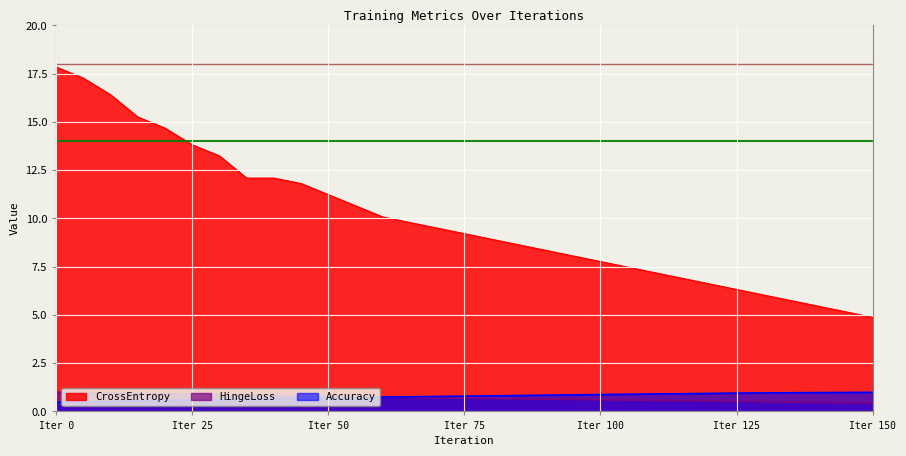

What is the difference between the CrossEntropy values at 40 and 85?

3.5